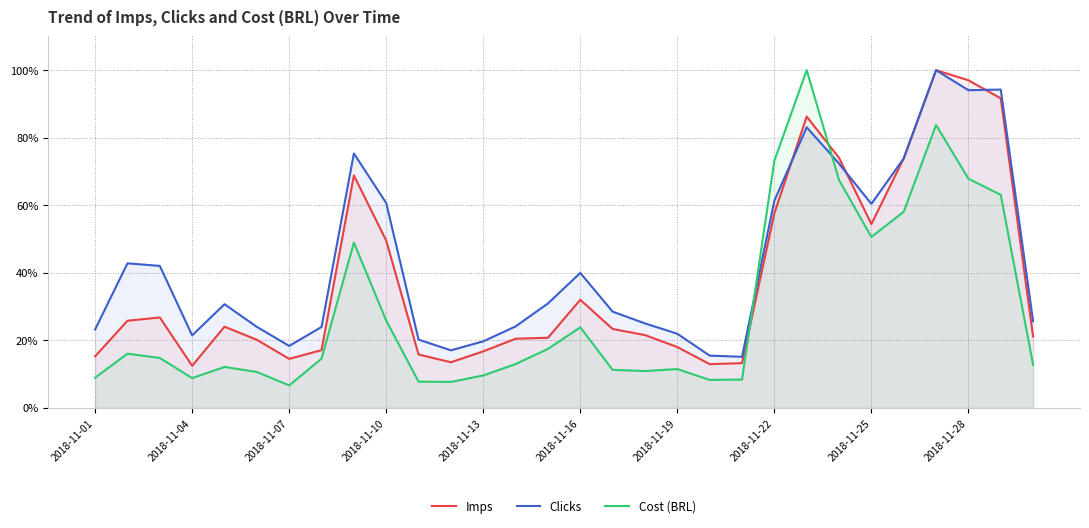

In Clicks, how many points are higher than both neighbors (excluding endpoints)?

7